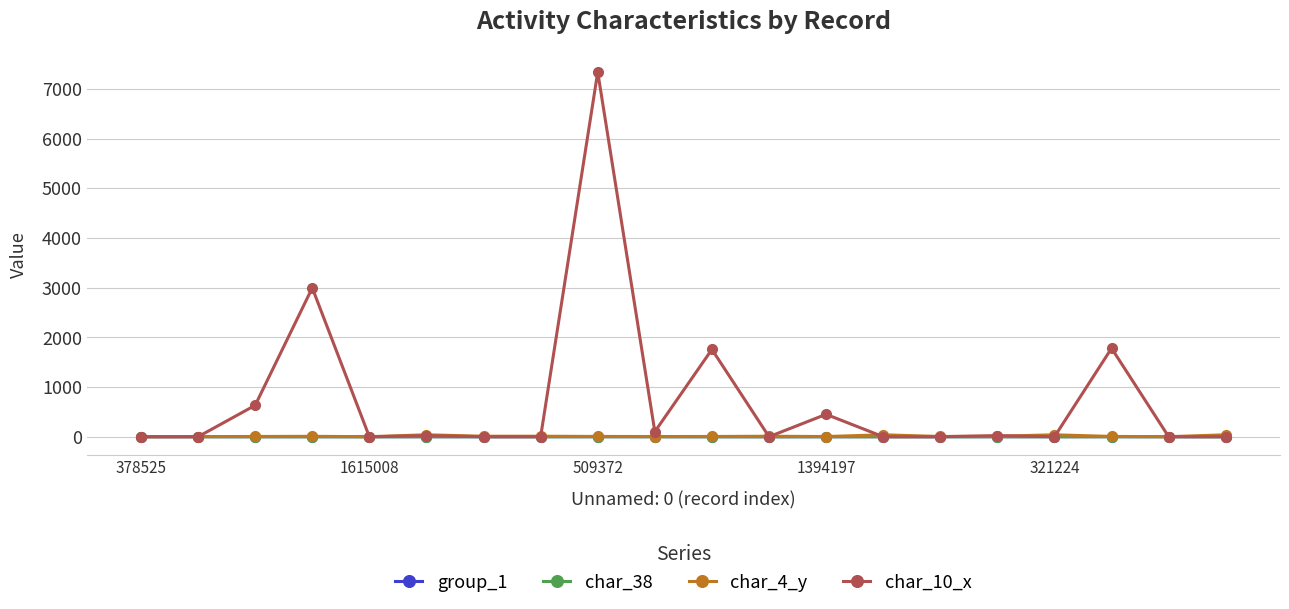

Which series has the largest total across all categories?

char_10_x